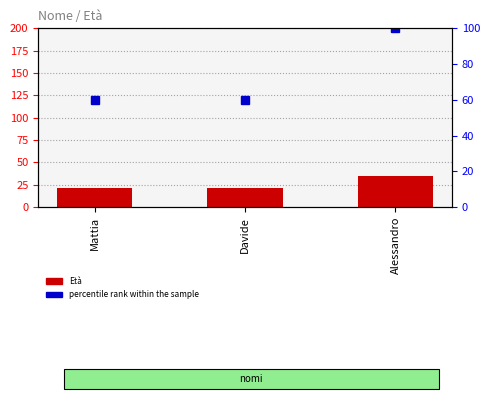

Is it true that percentile rank within the sample equals 98 at Mattia?

False